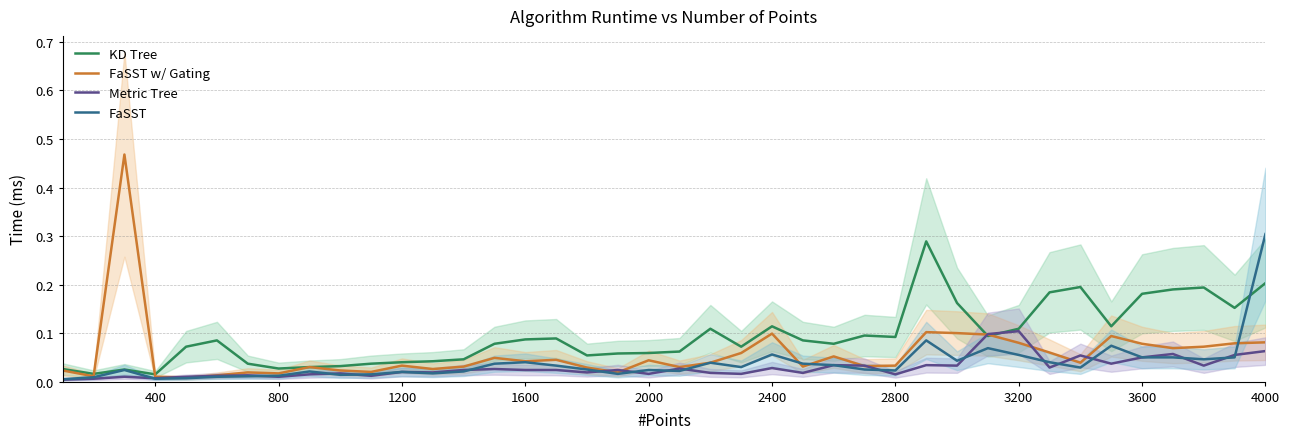

How many times do FaSST w/ Gating and Metric Tree cross each other?

10